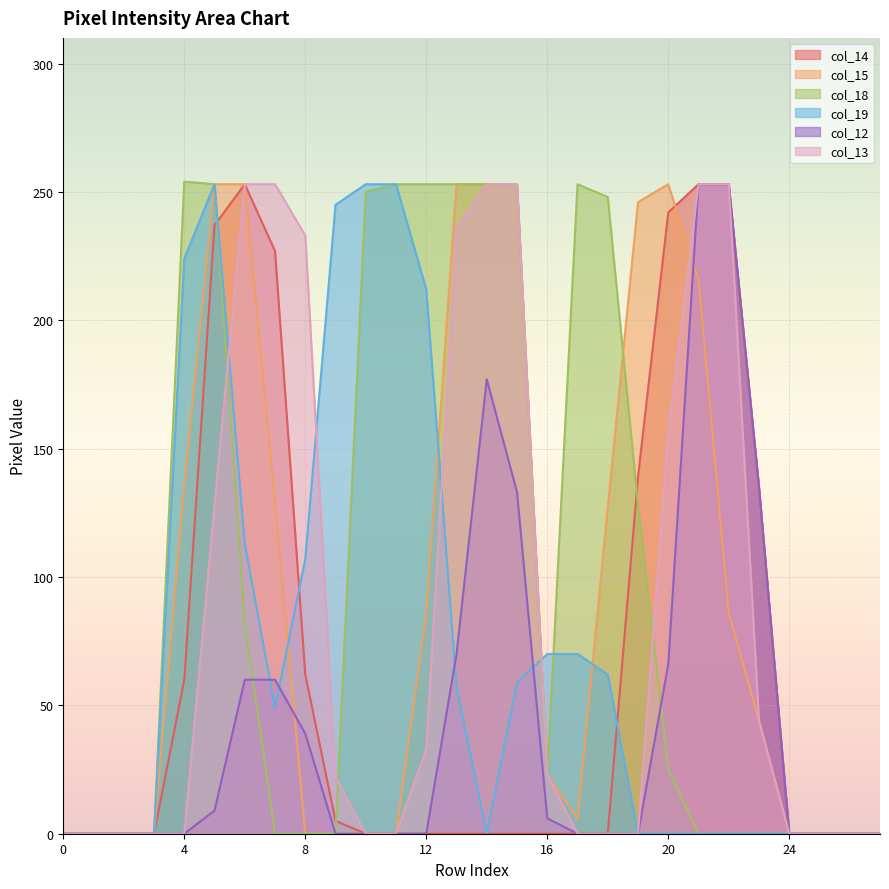

The value of col_15 at 25 is 0. True or false?

True